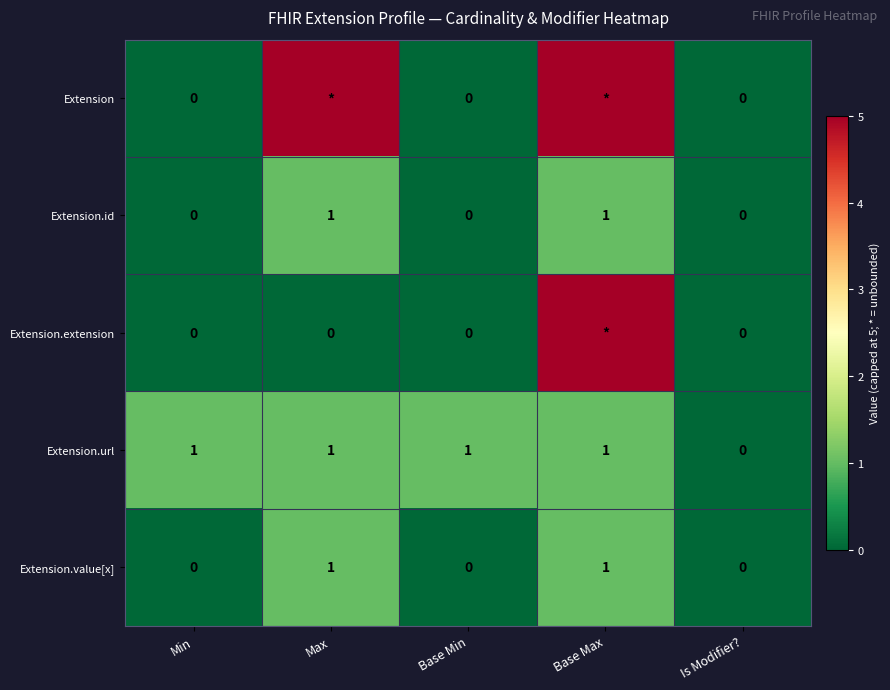

Which series changed the most between Base Min and Is Modifier??

Extension.url